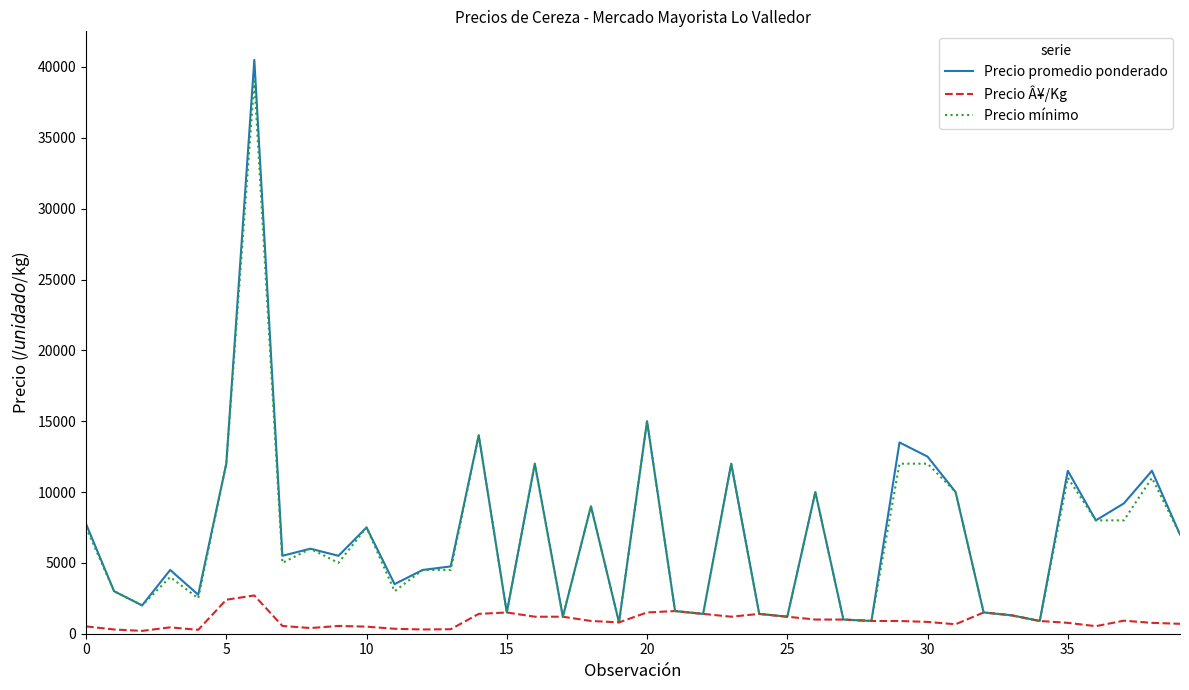

Which series has the largest range (max minus min)?

Precio promedio ponderado